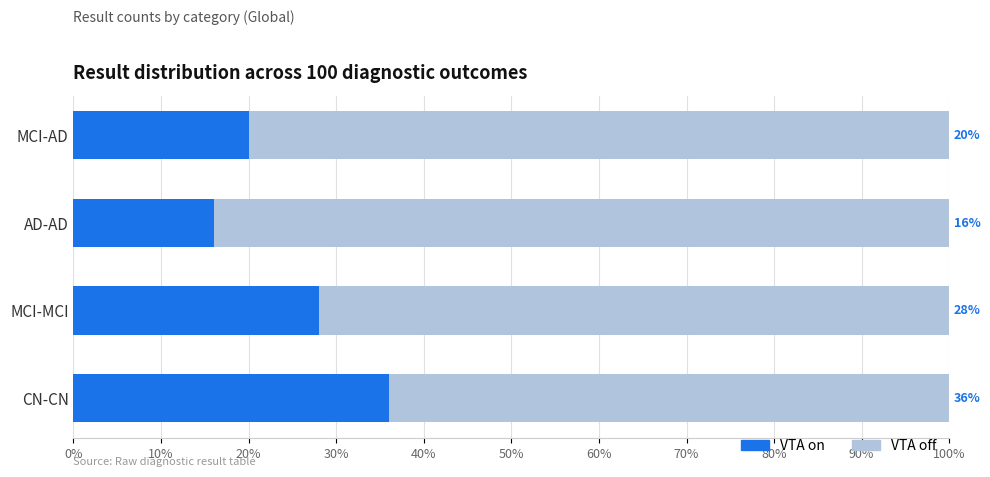

What is the approximate value of VTA on at MCI-MCI?

28.0